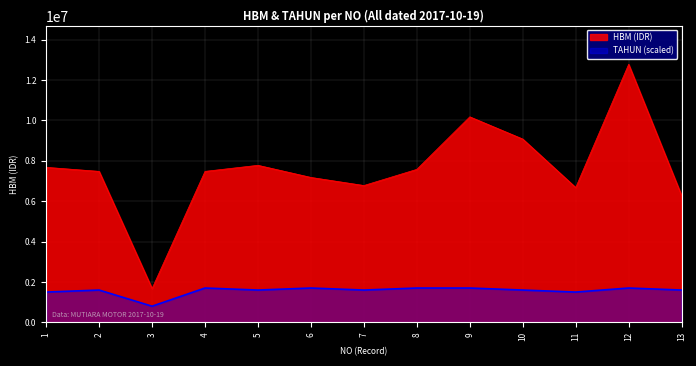

True or false: HBM and TAHUN intersect in this chart.

False